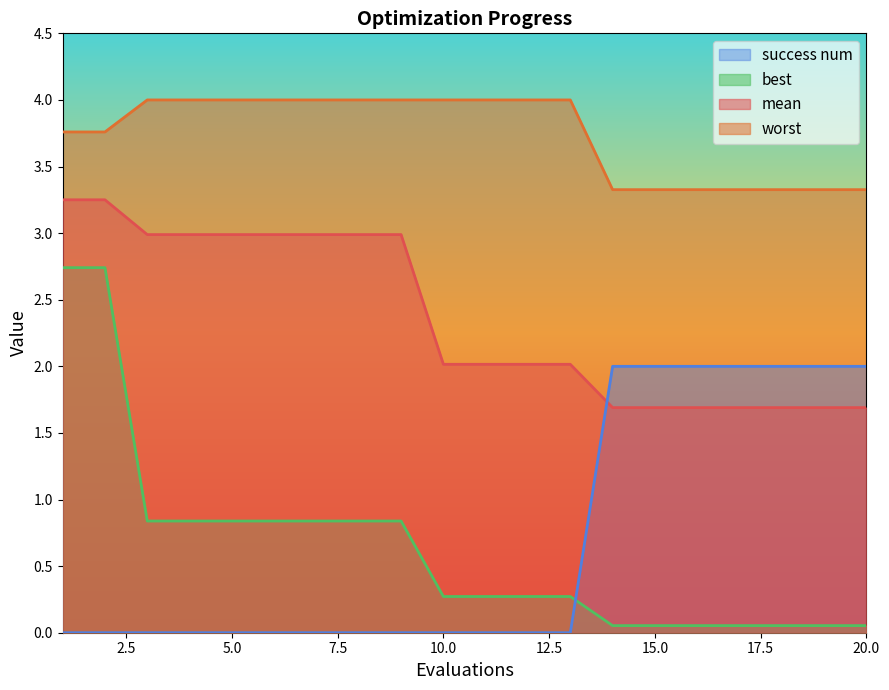

Which category has the lowest value across all series?

1